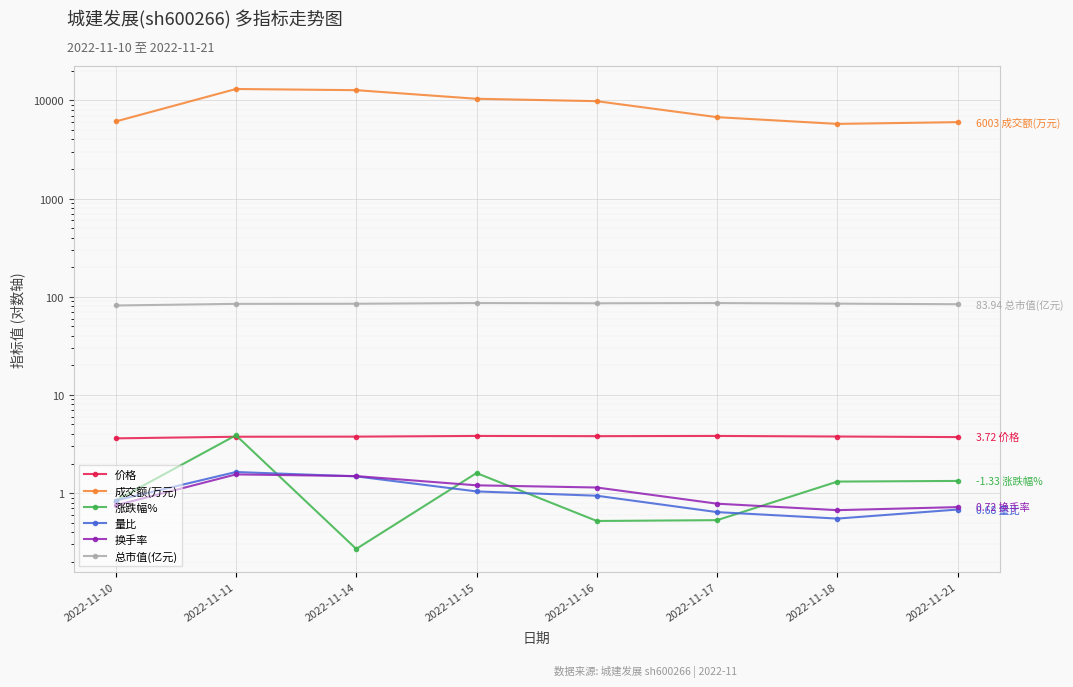

Where is the first local maximum for 总市值(亿元)?

2022-11-15